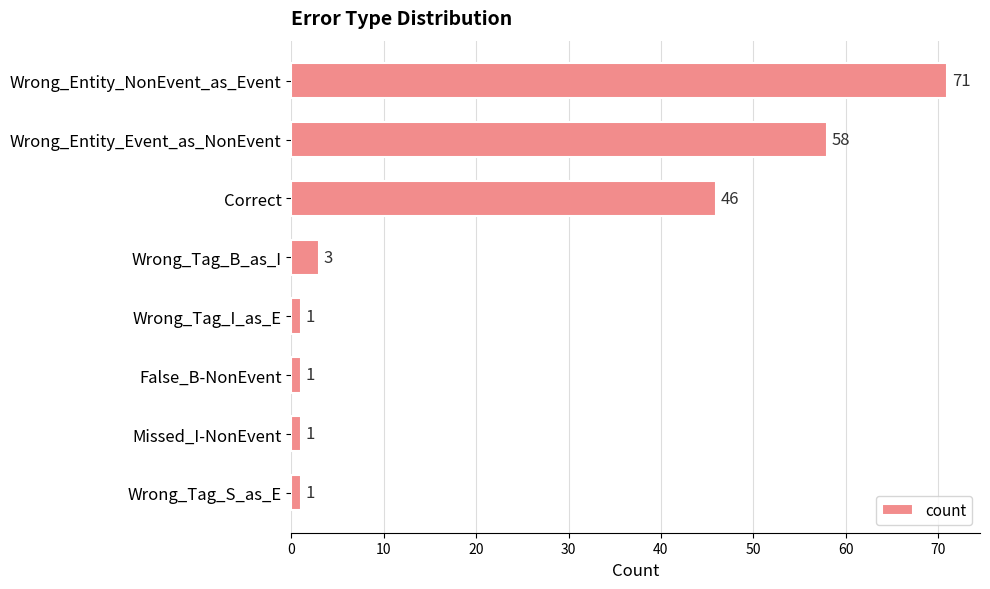

Reading bottom to top, extract all data points from this chart.

Wrong_Tag_S_as_E=1	Missed_I-NonEvent=1	False_B-NonEvent=1	Wrong_Tag_I_as_E=1	Wrong_Tag_B_as_I=3	Correct=46	Wrong_Entity_Event_as_NonEvent=58	Wrong_Entity_NonEvent_as_Event=71